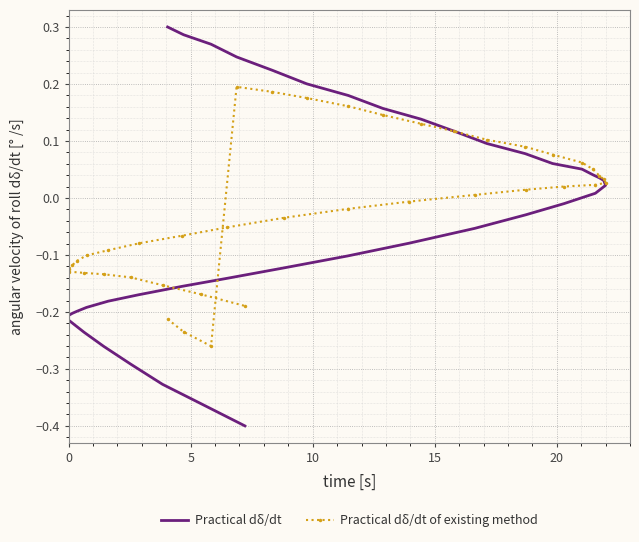

At how many categories does at least one series exceed 0?

22